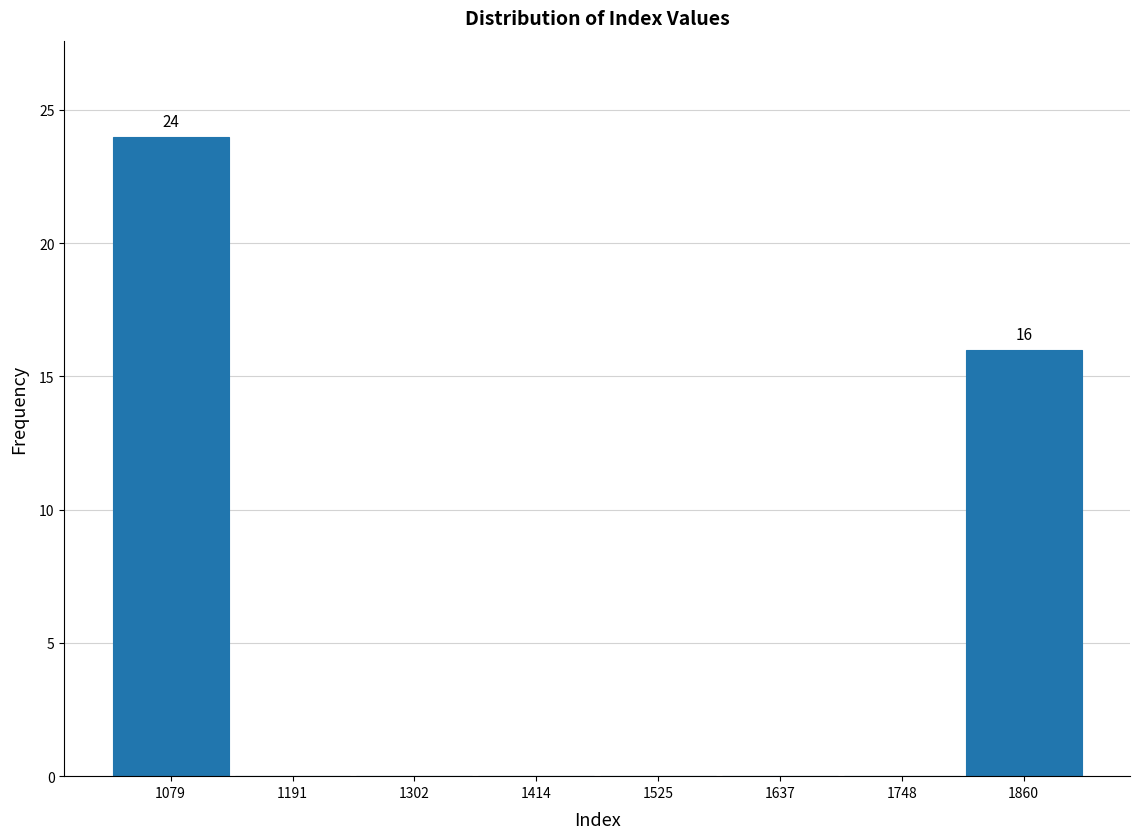

Over which range of the x-axis is the bar tallest?

1020 to 1140